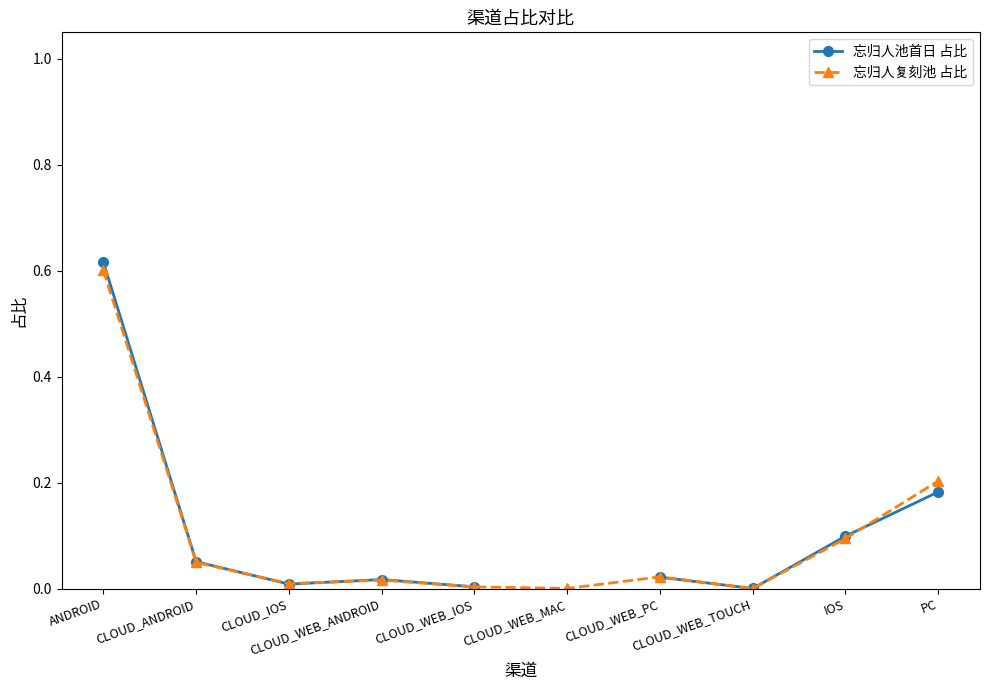

Does the chart display data point markers on the line(s)?

Yes